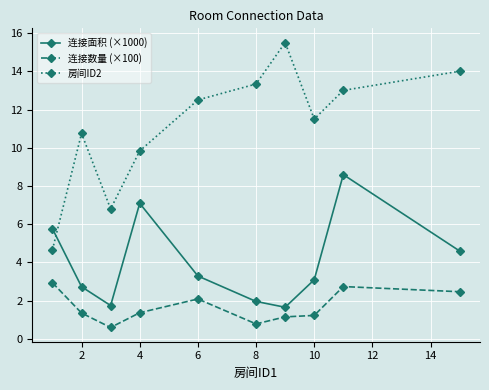

In 连接数量 (×100), how many points are higher than both neighbors (excluding endpoints)?

2